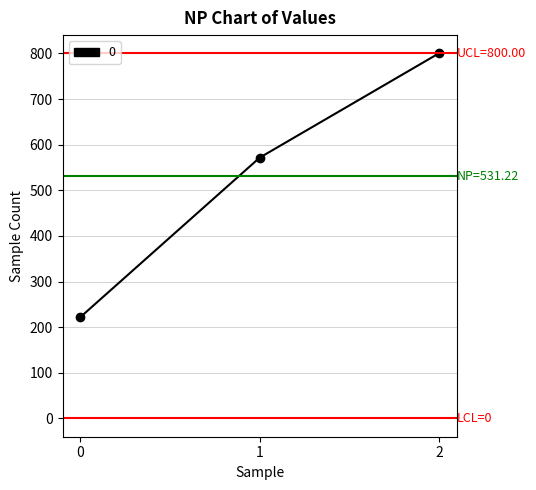

Reading left to right, list all the values displayed in this chart.

222.2	571.4	800.0